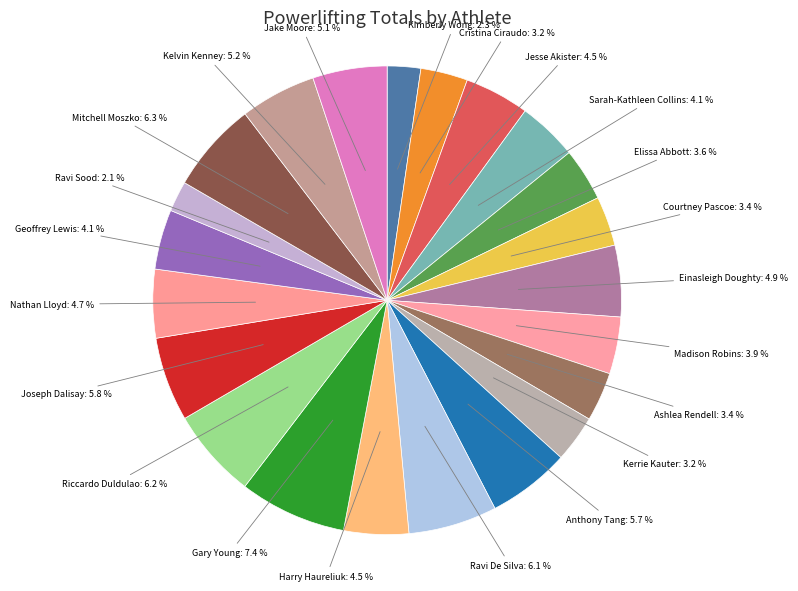

How many slices are in this pie chart?

22